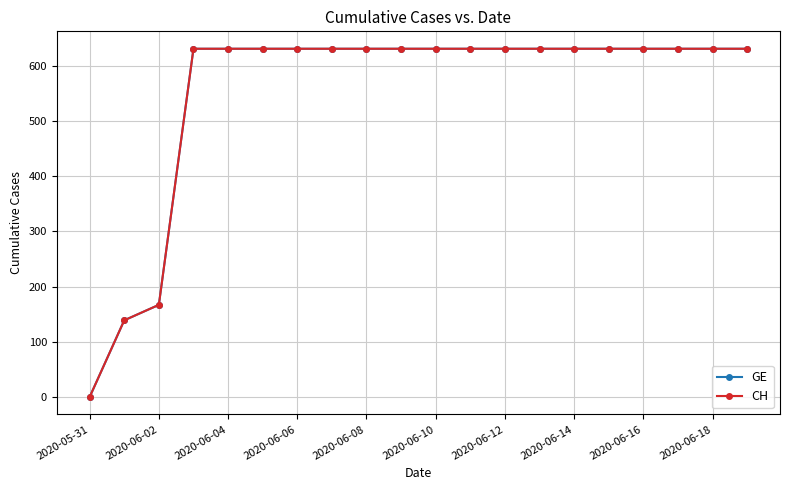

Does the chart have visible grid lines?

Yes